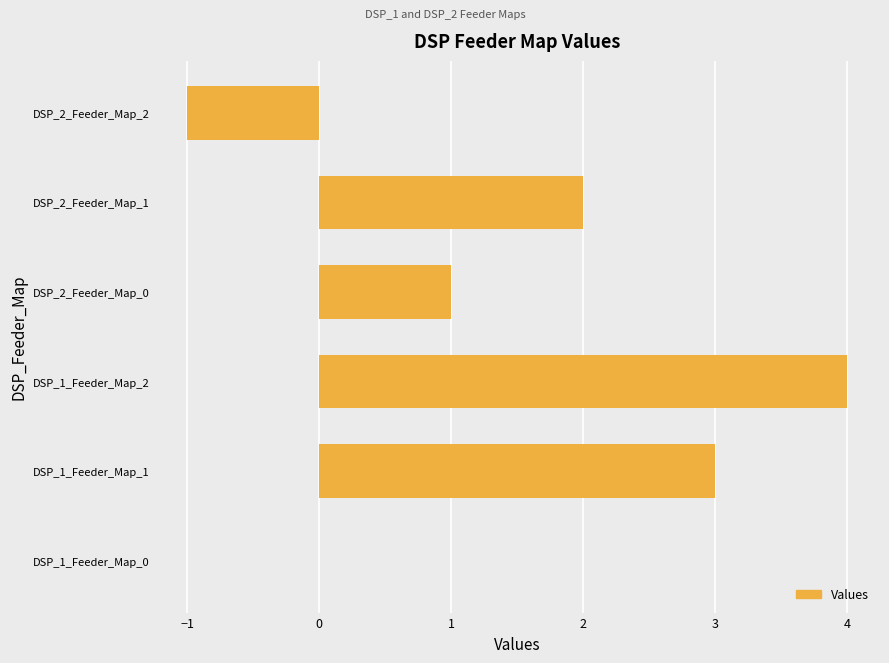

Reading bottom to top, what are all the values shown in this chart?

DSP_1_Feeder_Map_0=0	DSP_1_Feeder_Map_1=3	DSP_1_Feeder_Map_2=4	DSP_2_Feeder_Map_0=1	DSP_2_Feeder_Map_1=2	DSP_2_Feeder_Map_2=-1